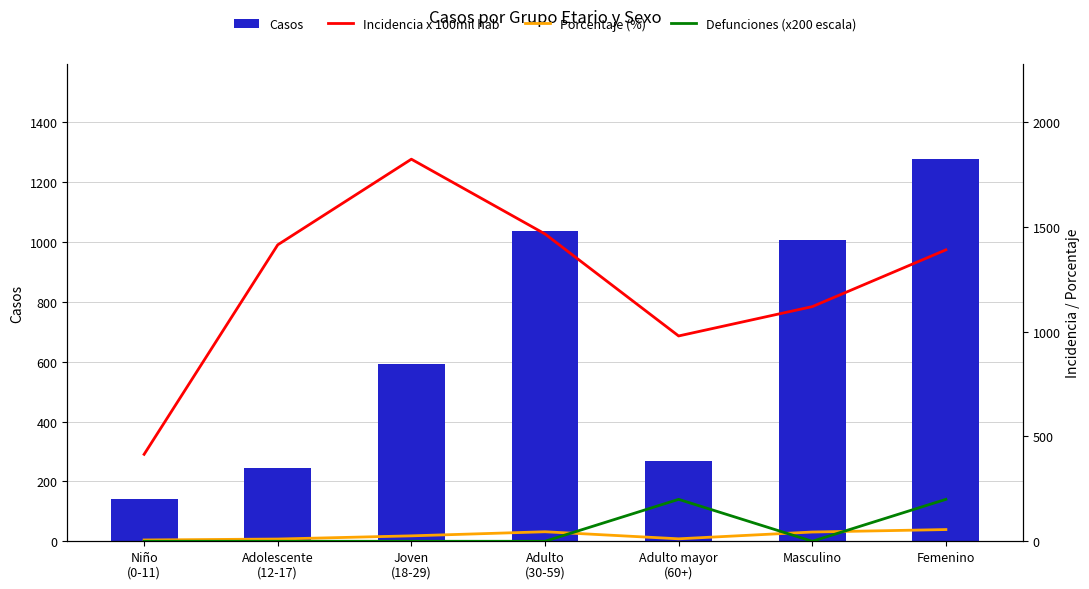

Rank the categories by Defunciones (x200 escala) value from highest to lowest.

Adulto mayor
(60+), Femenino, Niño
(0-11), Adolescente
(12-17), Joven
(18-29), Adulto
(30-59), Masculino